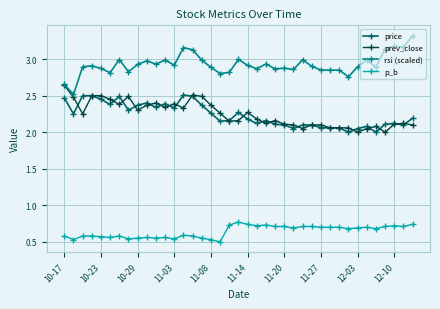

True or false: prev_close and p_b cross at least once.

False